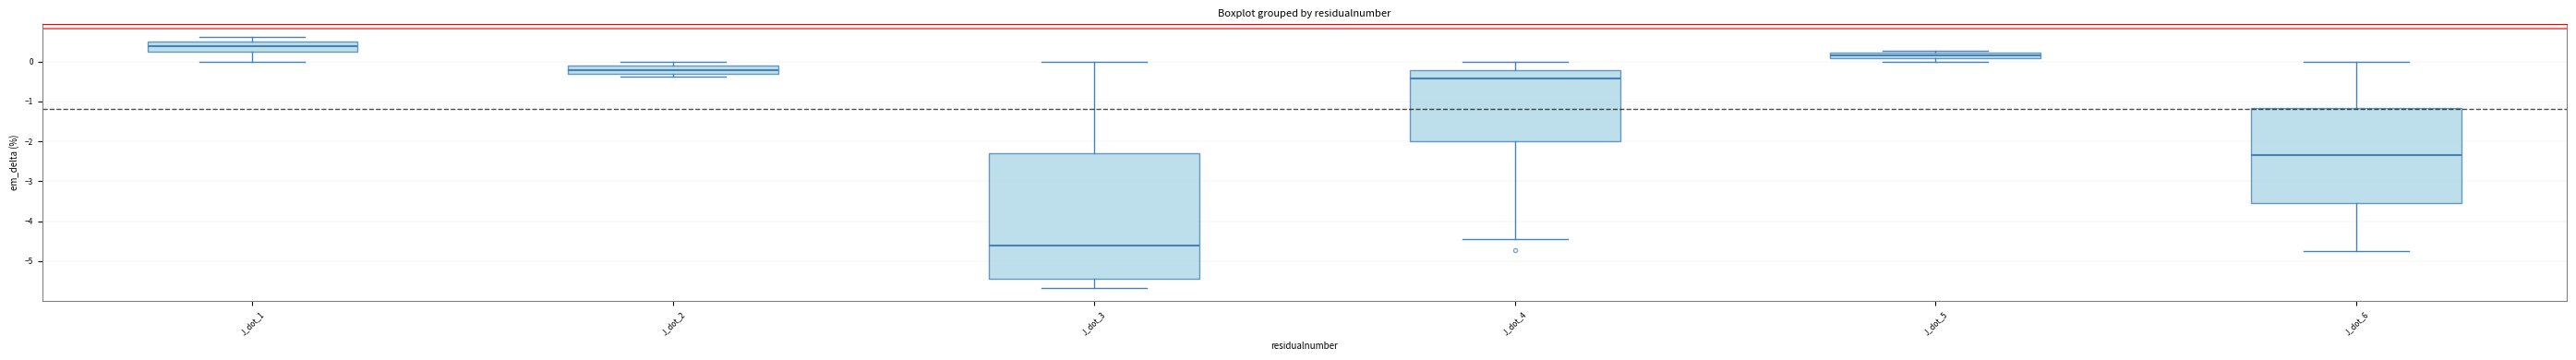

Where does the lower whisker of the box for J_dot_6 end on the y-axis? The values are not printed on the chart, so give them approximately, as read against the axis.

-4.7